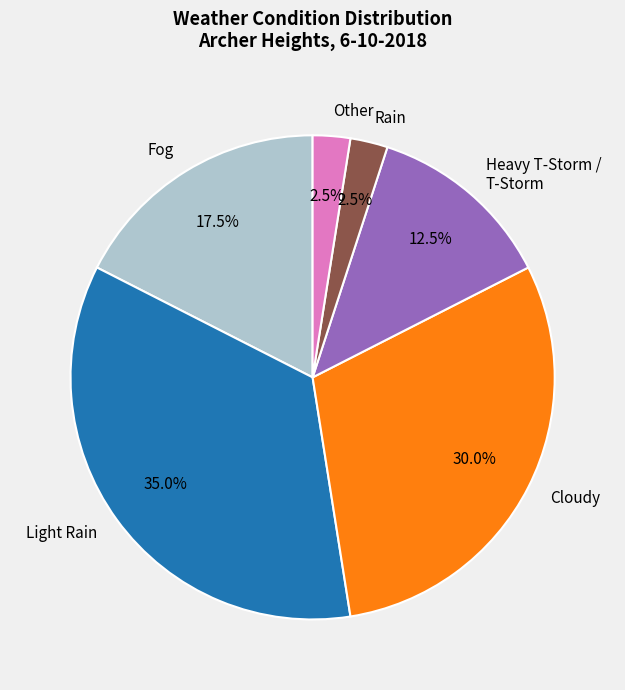

Between Fog and Other, which is larger?

Fog